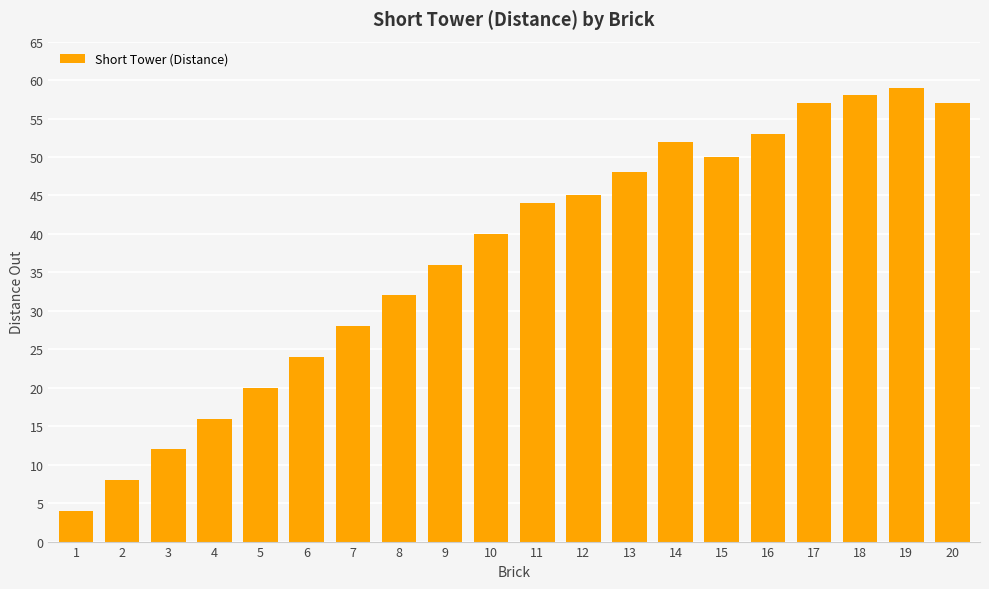

How many data points are less than 44?

10